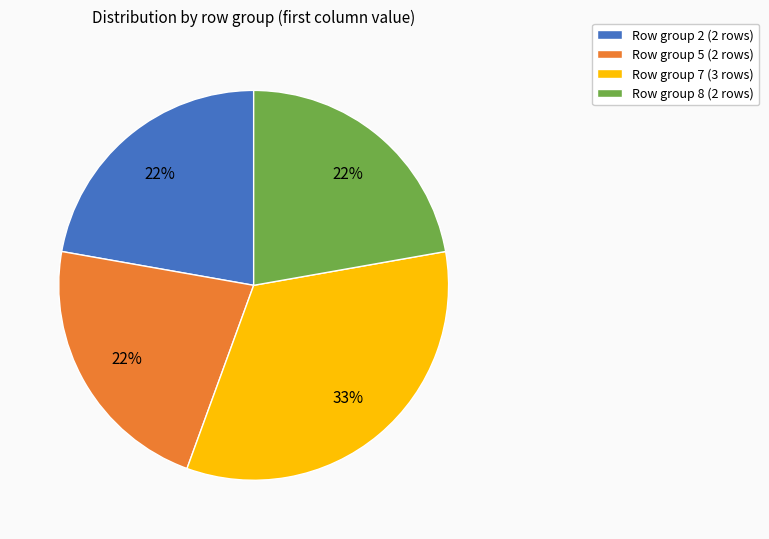

Count the number of slices in the pie.

4